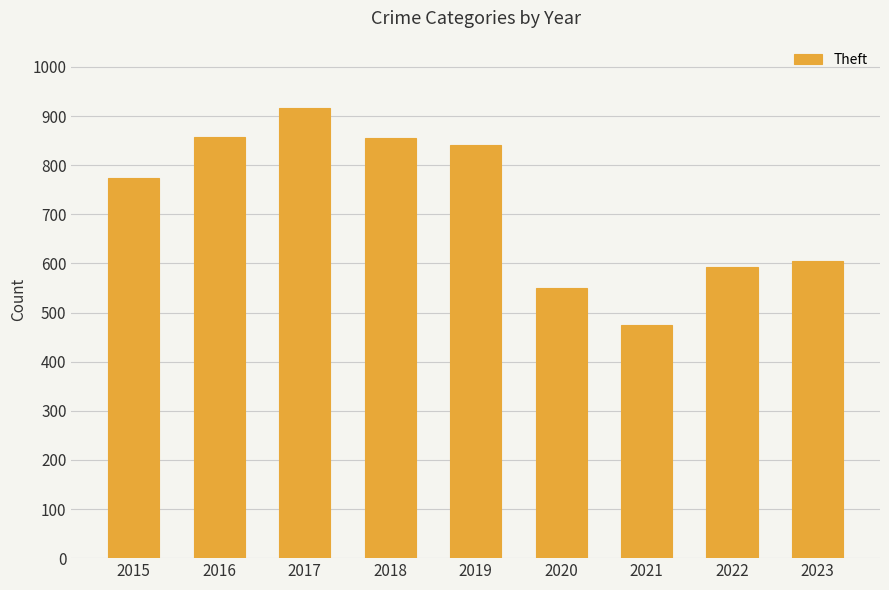

The value at 2018 is 448. True or false?

False